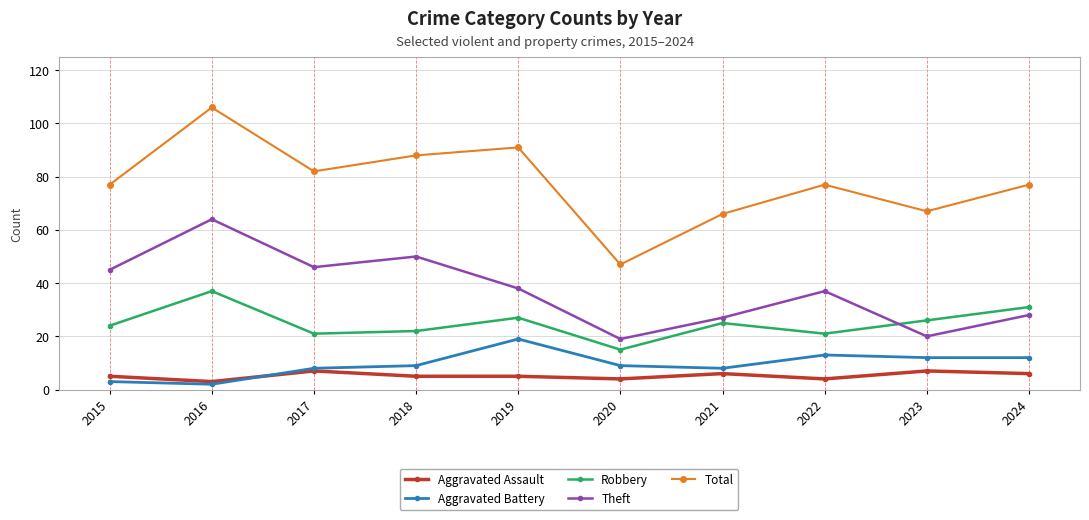

At 2024, list the series in order from largest to smallest.

Total, Robbery, Theft, Aggravated Battery, Aggravated Assault